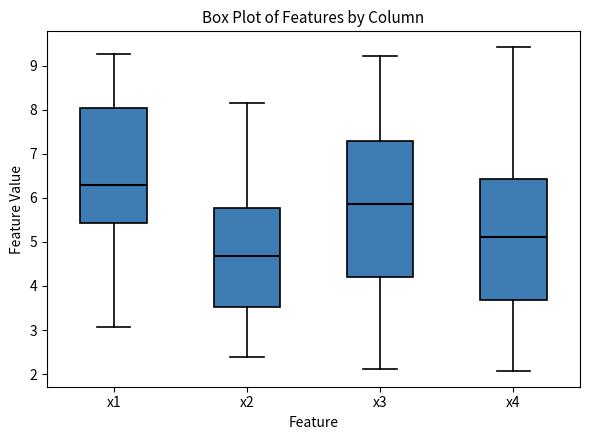

Where is the lower edge of the box for x3 on the y-axis? The values are not printed on the chart, so give them approximately, as read against the axis.

4.2